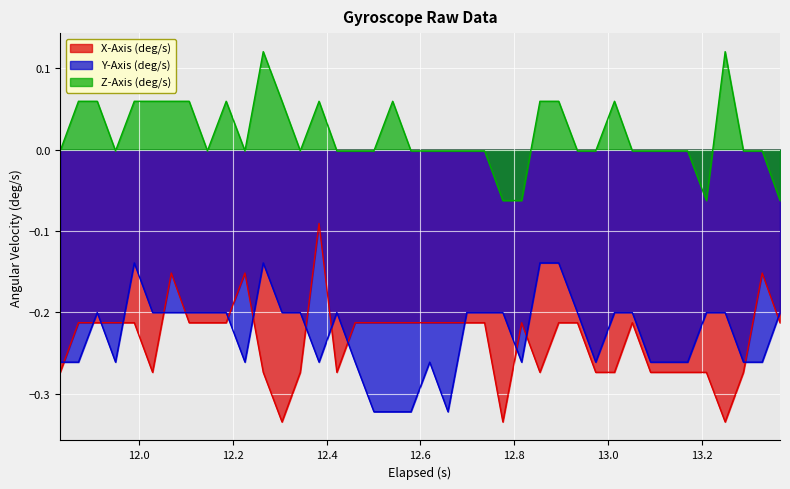

Which series has the largest total across all categories?

Z-Axis (deg/s)